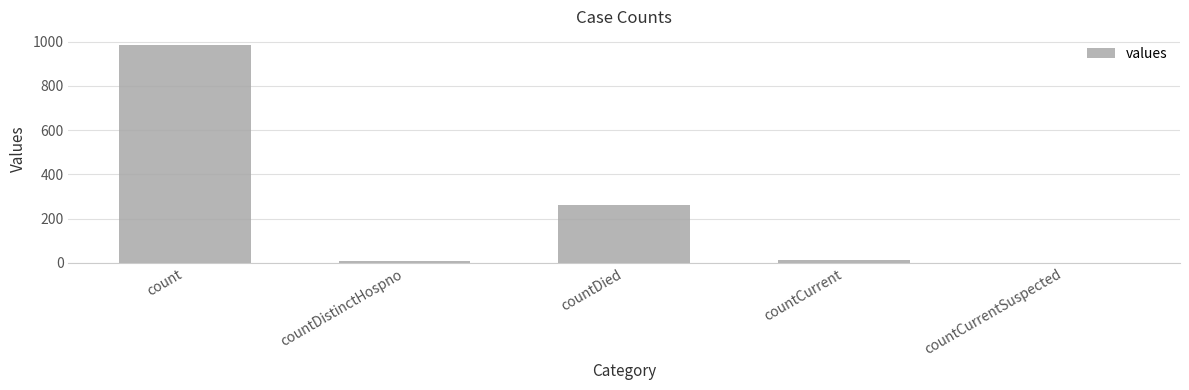

Does the chart contain stacked bars?

No